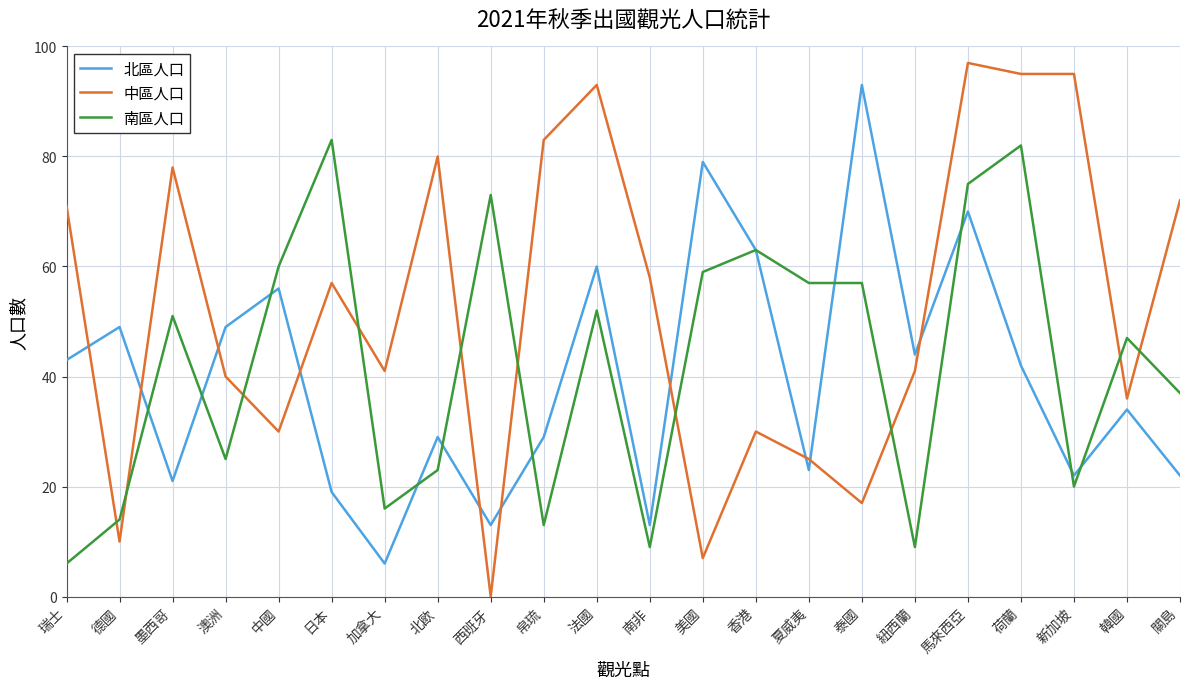

Which category has the highest value across all series?

馬來西亞